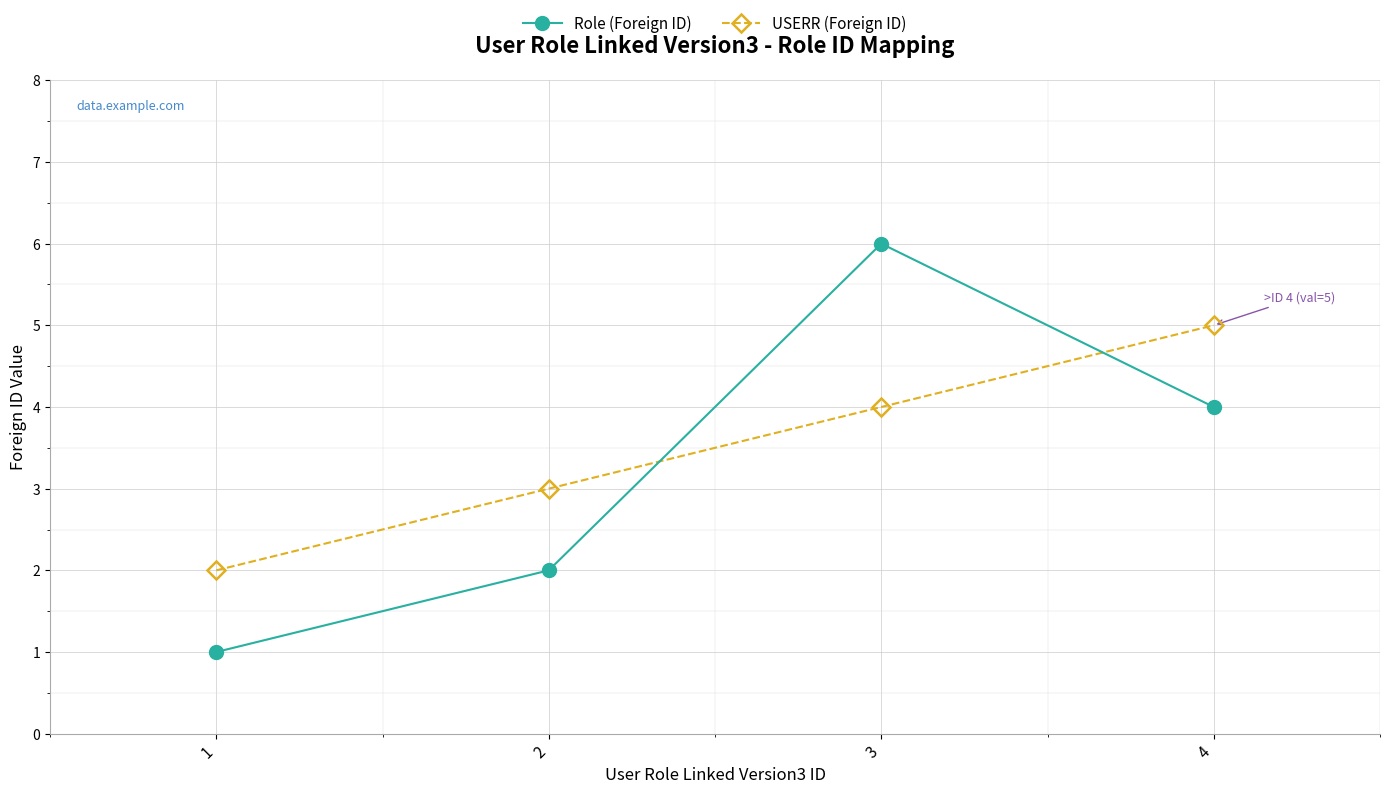

Reading left to right, extract all data points from this chart.

Role (Foreign ID): 1=1	2=2	3=6	4=4
USERR (Foreign ID): 1=2	2=3	3=4	4=5